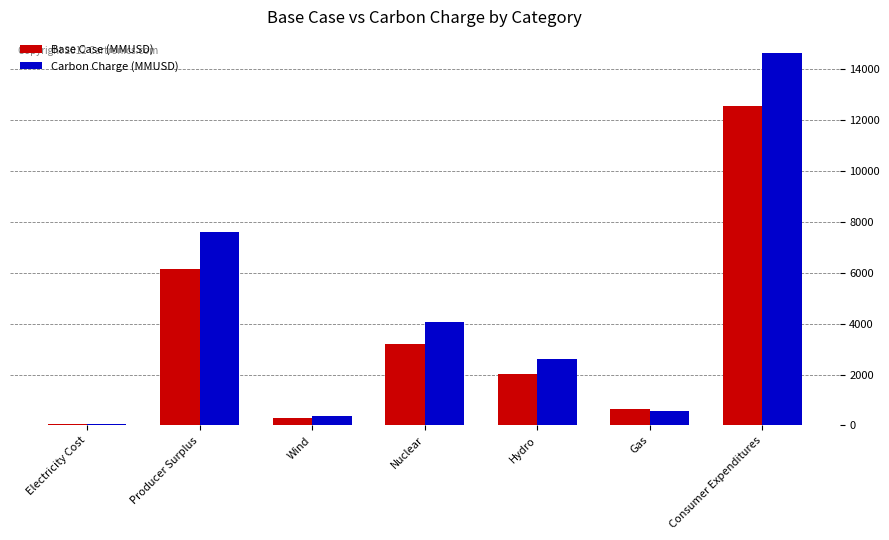

Reading right to left, extract all data points from this chart.

Base Case (MMUSD): Consumer Expenditures=12533.4	Gas=634.8	Hydro=2029.0	Nuclear=3182.1	Wind=297.7	Producer Surplus=6143.6	Electricity Cost=39.5
Carbon Charge (MMUSD): Consumer Expenditures=14636.1	Gas=577.9	Hydro=2590.4	Nuclear=4062.6	Wind=380.0	Producer Surplus=7611.0	Electricity Cost=51.0